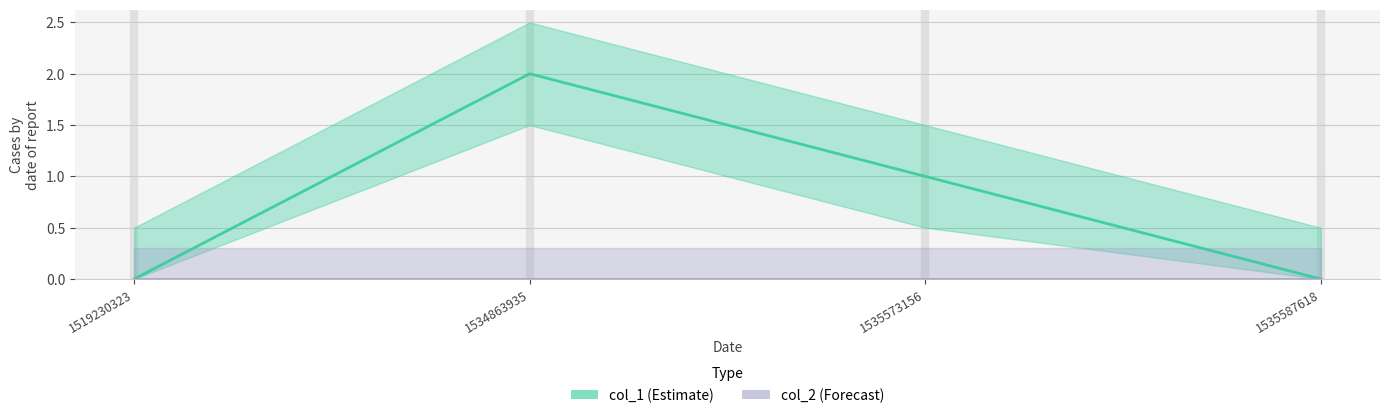

True or false: col_2_line and col_1_line cross at least once.

False